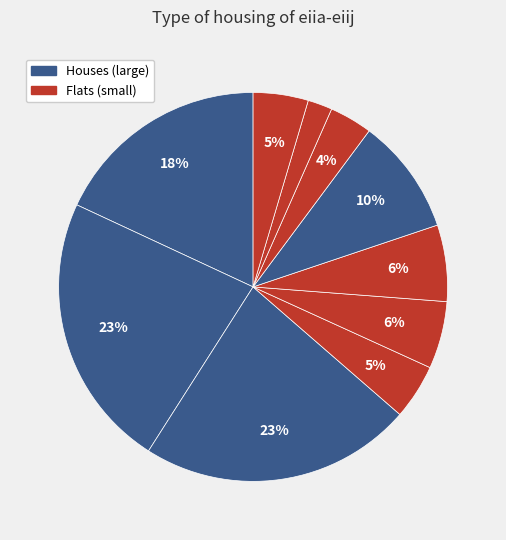

How many slices are in this pie chart?

10